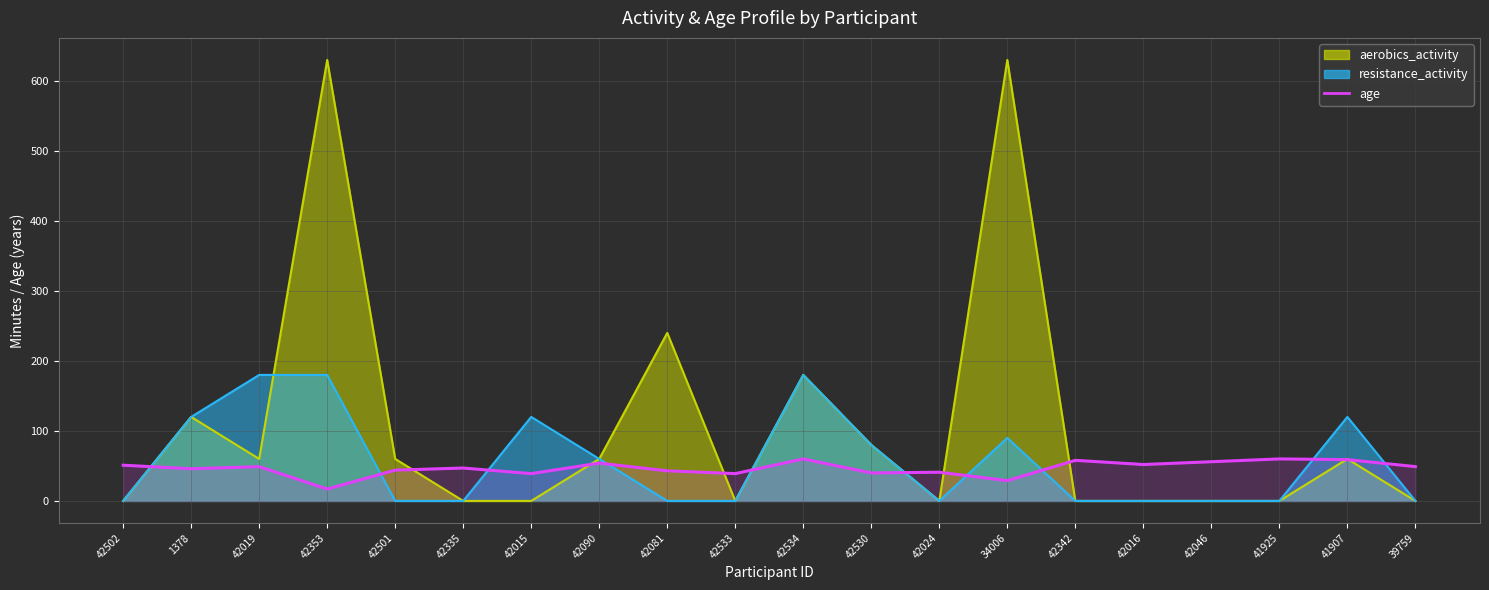

Which has a higher value, 39759 or 42335?

39759